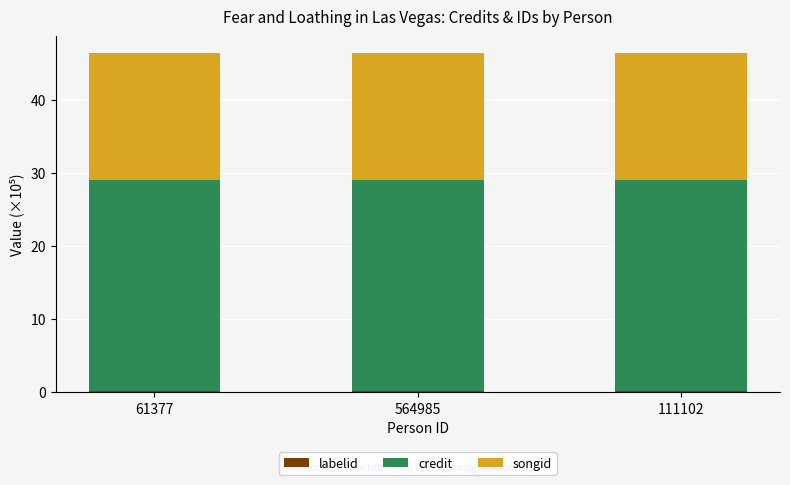

At 111102, list the series in order from smallest to largest.

labelid, songid, credit